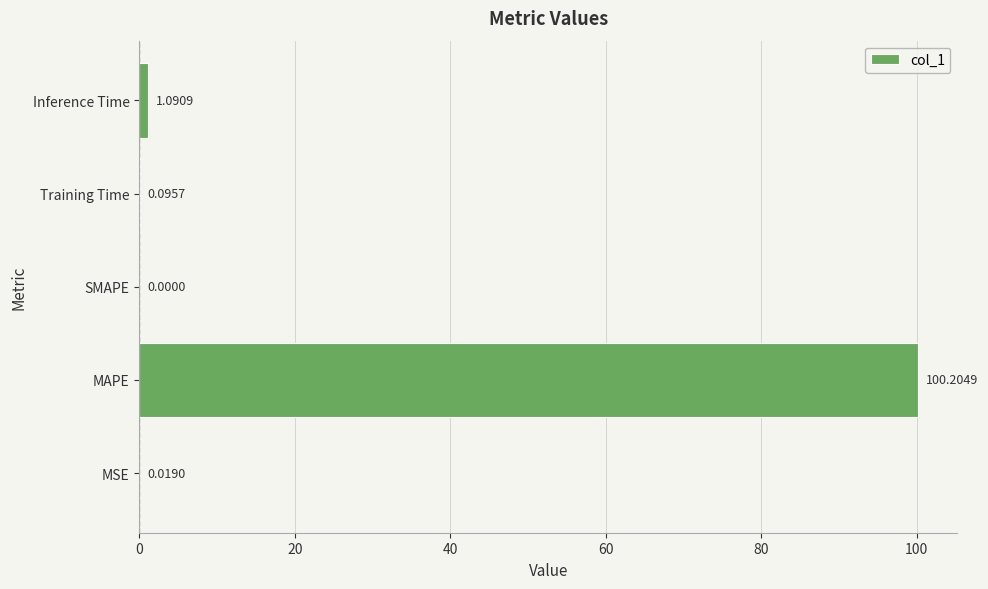

Which has a higher value, MSE or SMAPE?

MSE